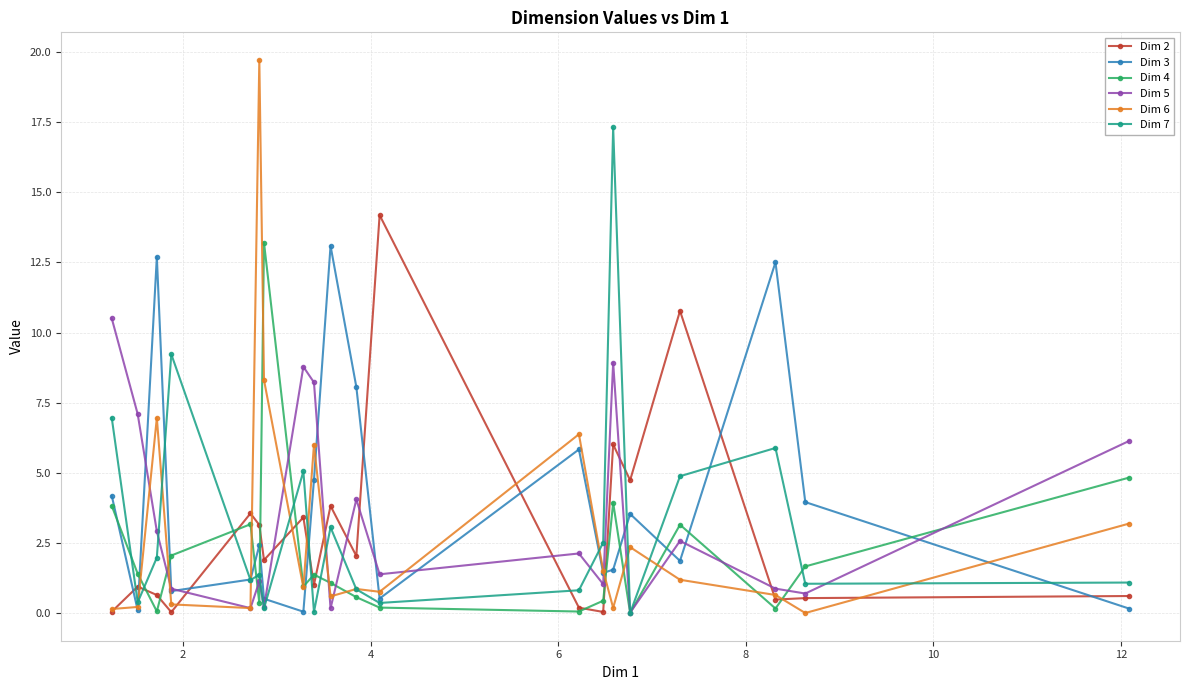

True or false: Dim 2 and Dim 7 intersect in this chart.

True